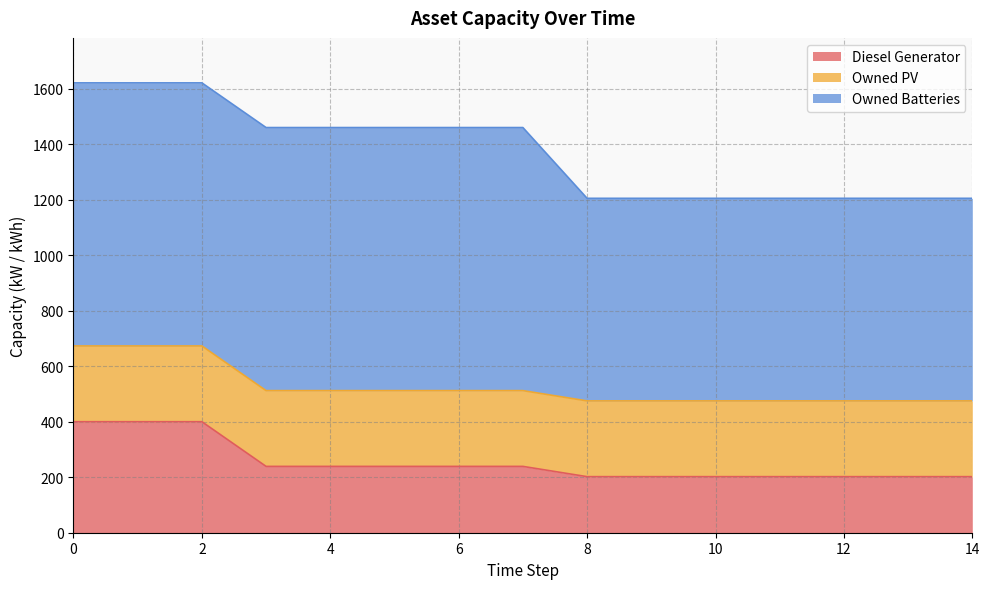

Which series has the widest spread of values?

Owned Batteries